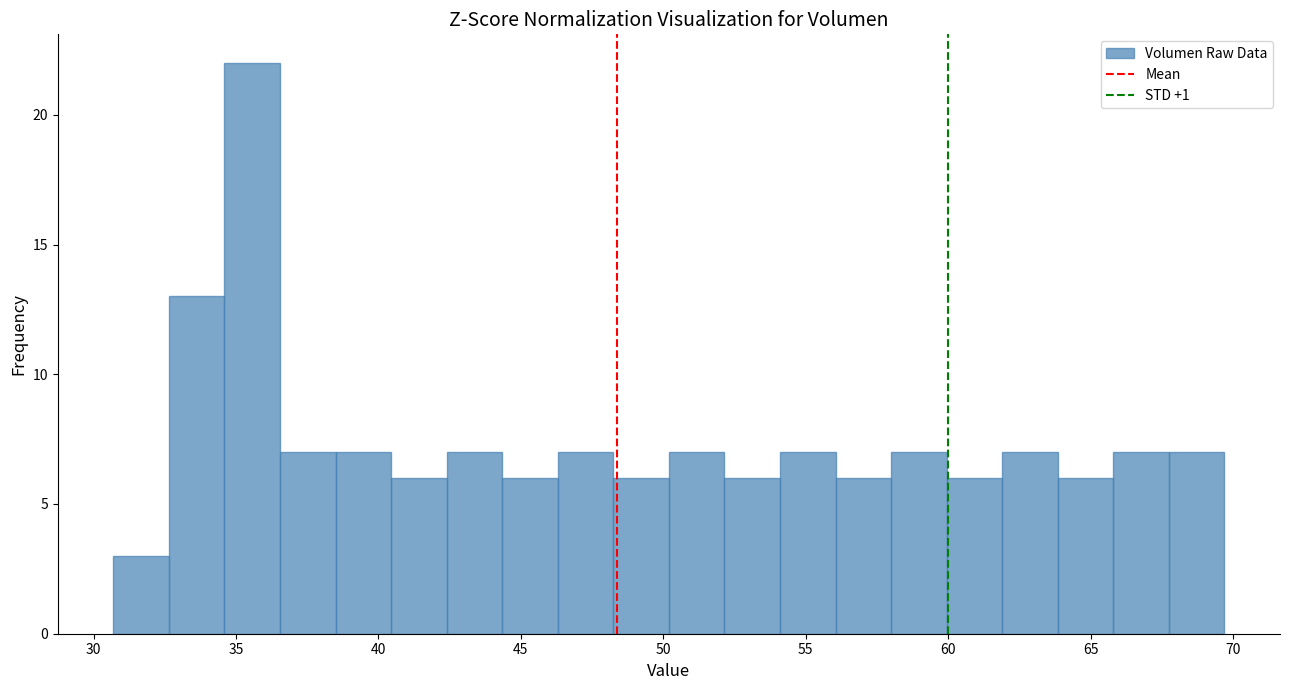

Read against the x-axis, roughly where is the centre of the tallest bar?

35.5